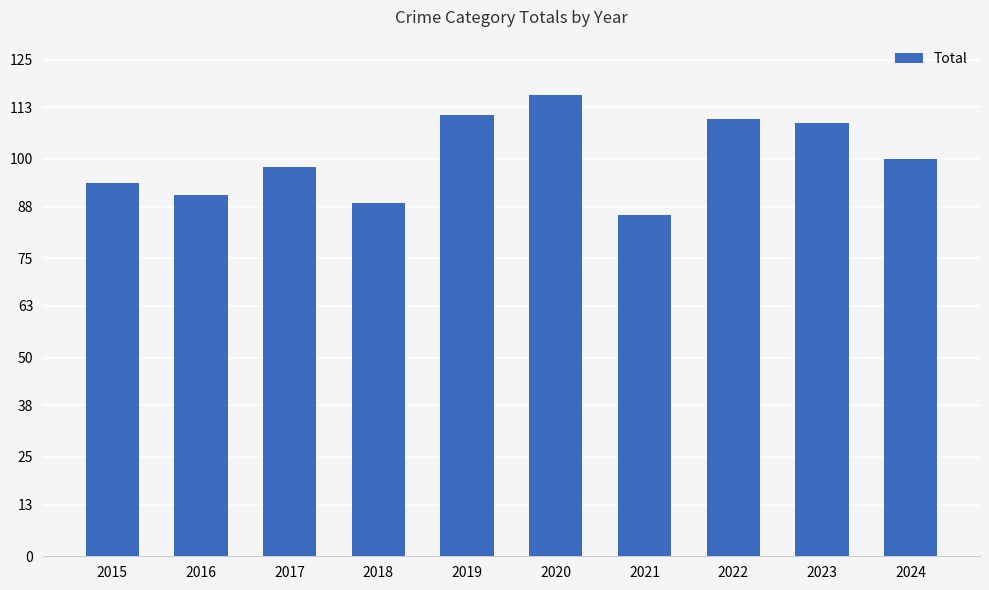

What is the sum of all values?

1004